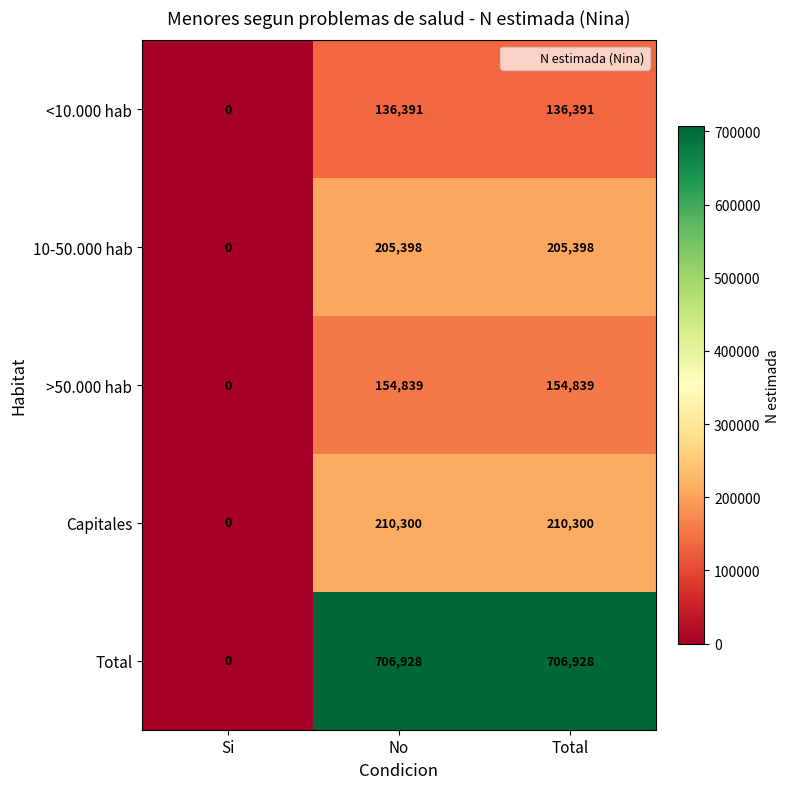

True or false: 10-50.000 hab has a value of 137127 at Si.

False